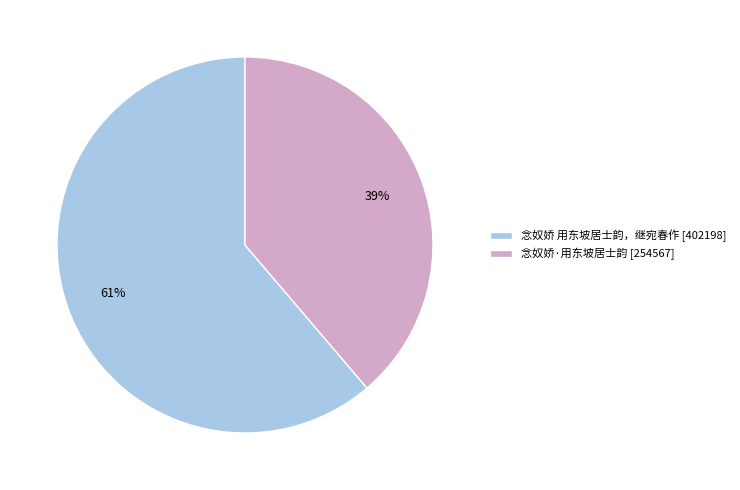

The 念奴娇·用东坡居士韵 slice represents 39% of the pie. True or false?

True